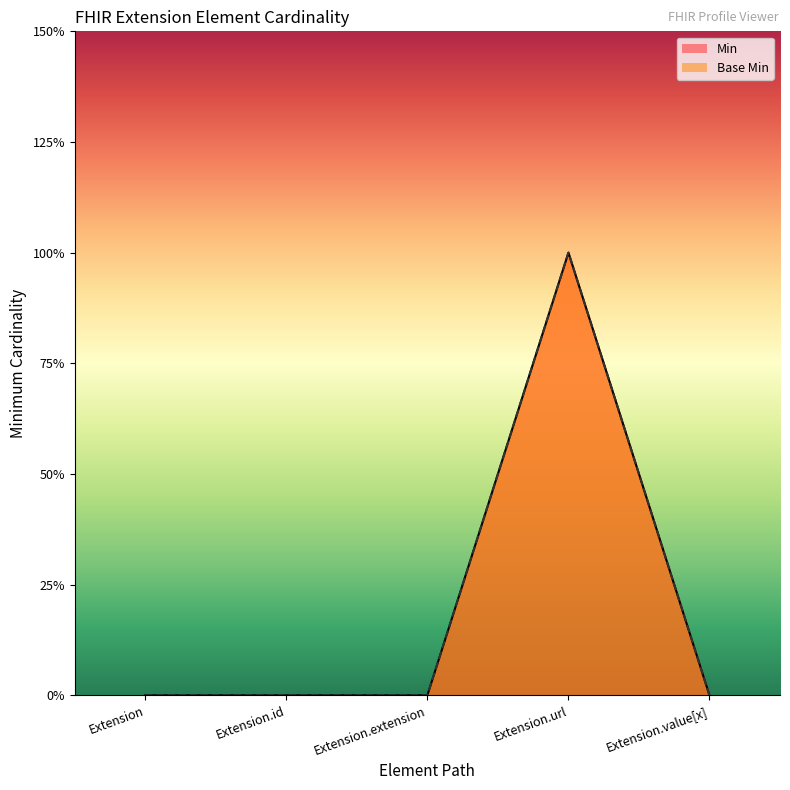

Reading left to right, list all the values displayed in this chart.

Min: Extension=0	Extension.id=0	Extension.extension=0	Extension.url=1	Extension.value[x]=0
Base Min: Extension=0	Extension.id=0	Extension.extension=0	Extension.url=1	Extension.value[x]=0